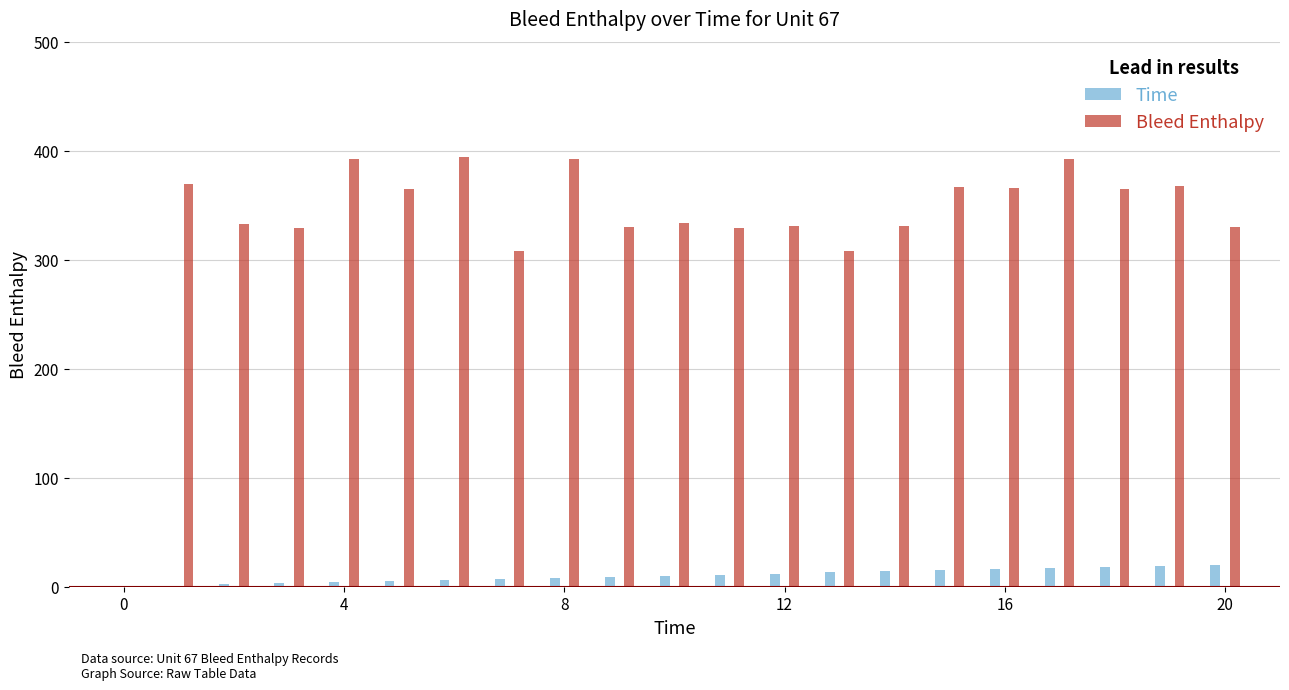

What are all the series names shown in the legend?

Time, Bleed Enthalpy